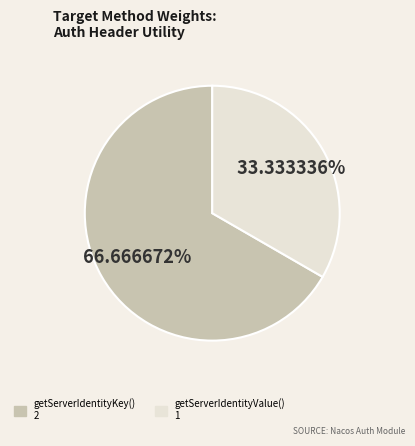

What percentage is the getServerIdentityValue() slice, to the nearest percent?

33%